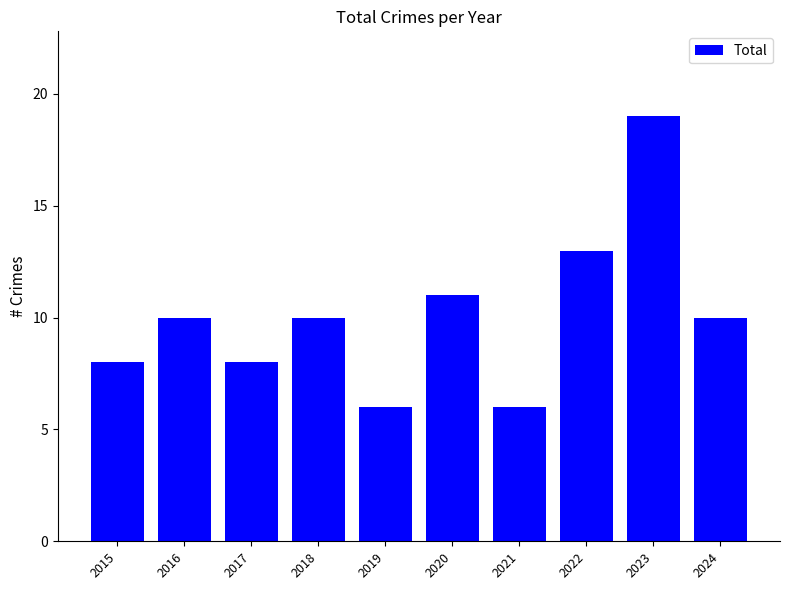

The chart shows a value of 19 at 2022. True or false?

False